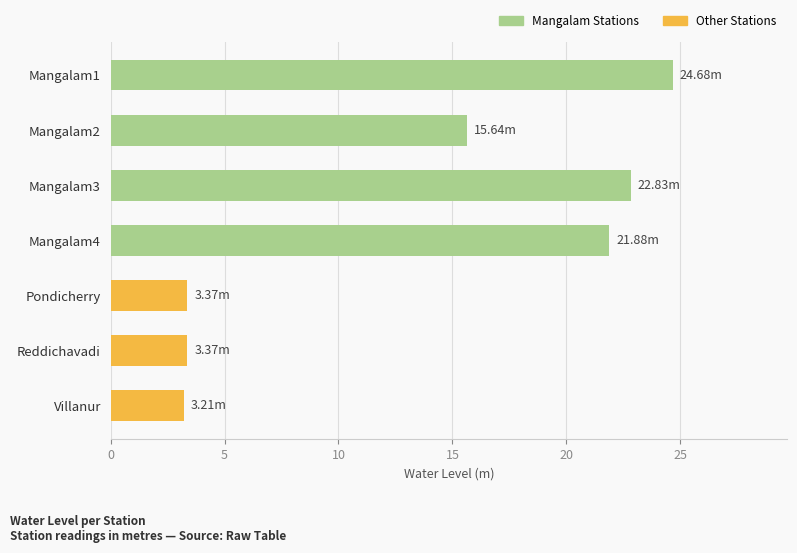

Approximately how many times larger is the value at Mangalam2 compared to Mangalam1?

0.6